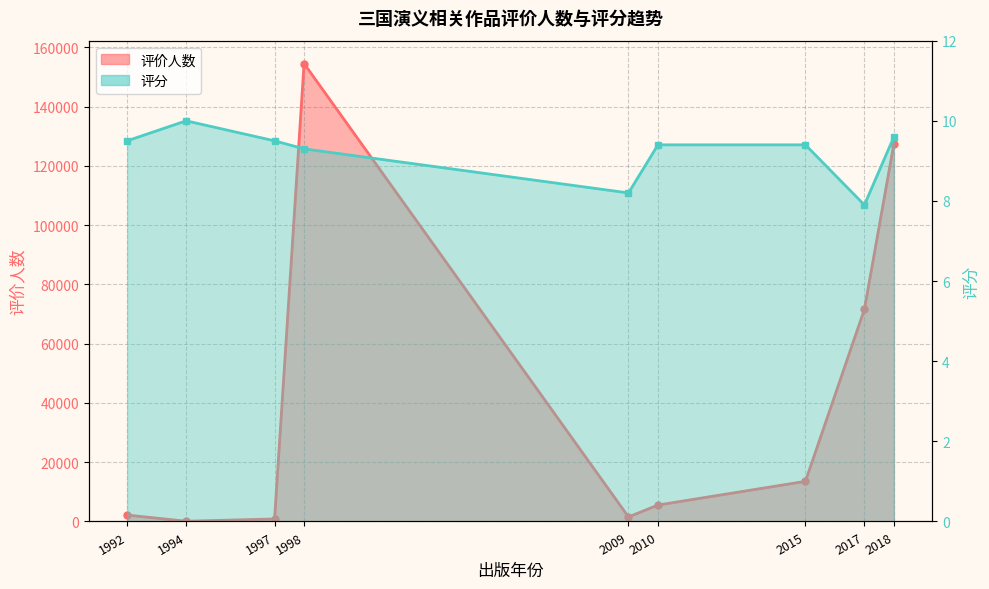

True or false: 评分 and 评价人数 cross at least once.

False